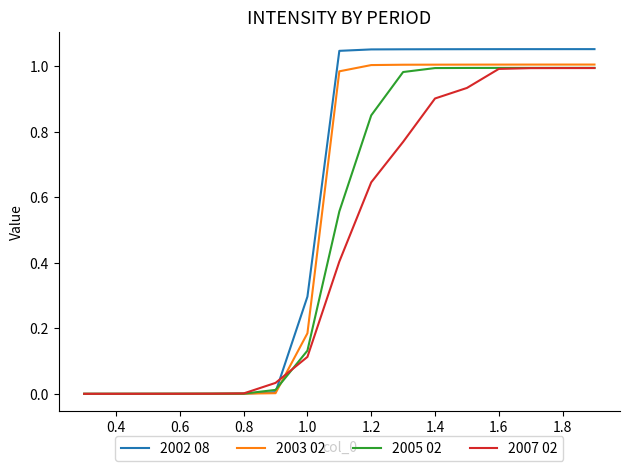

Which series has the largest range (max minus min)?

2002 08